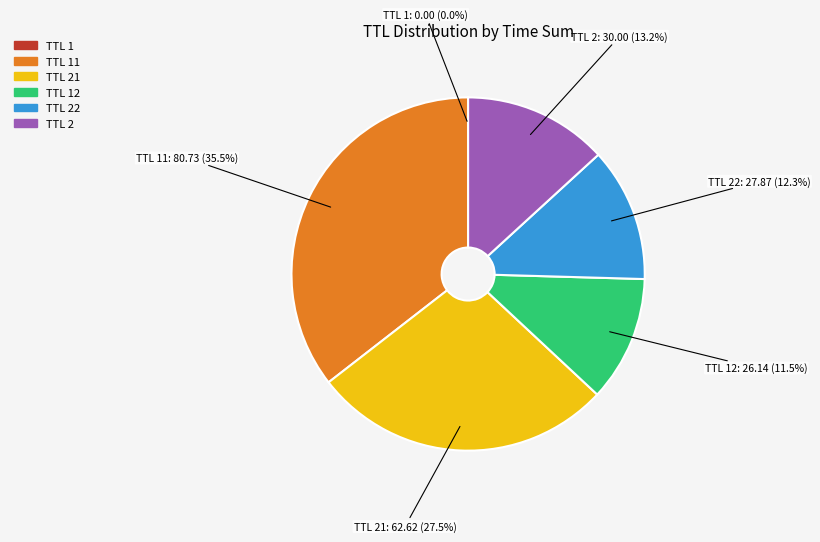

Is there any slice that represents more than half of the pie?

No